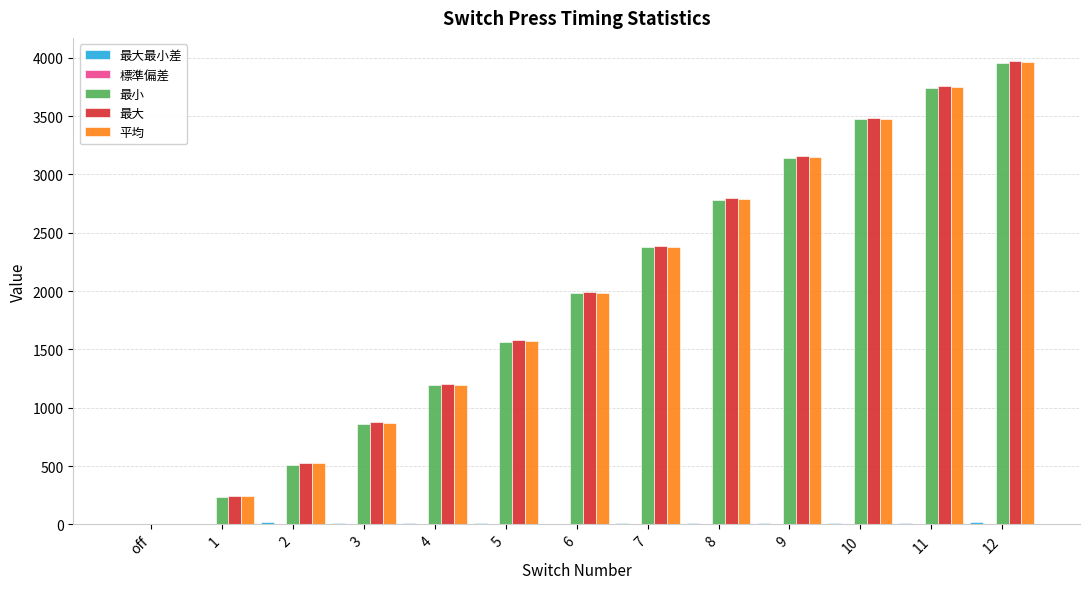

Between 3 and 9, which series saw the biggest shift?

平均